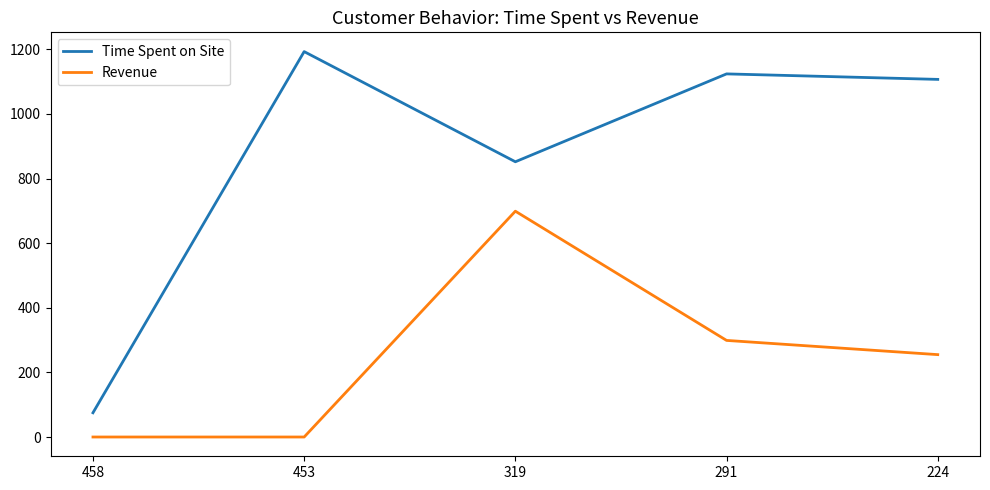

True or false: Time Spent on Site and Revenue cross at least once.

False